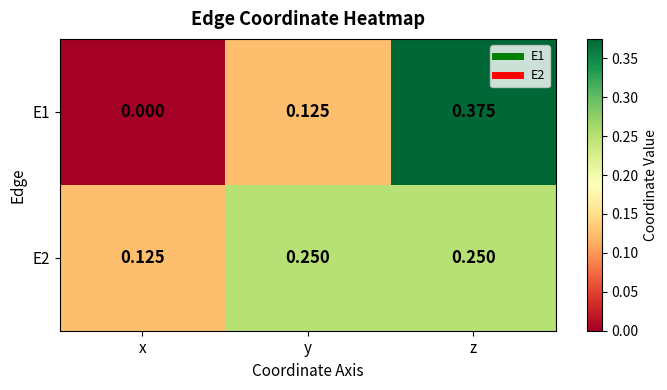

At which category is the sum across all series the highest?

z